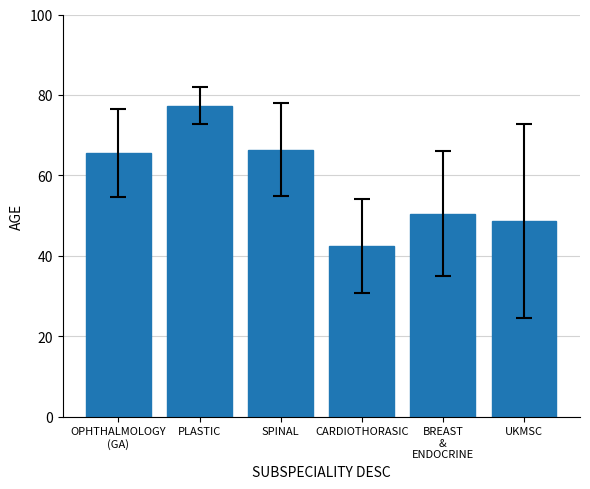

List the labels in order of value, largest first.

PLASTIC, SPINAL, OPHTHALMOLOGY
(GA), BREAST
&
ENDOCRINE, UKMSC, CARDIOTHORASIC